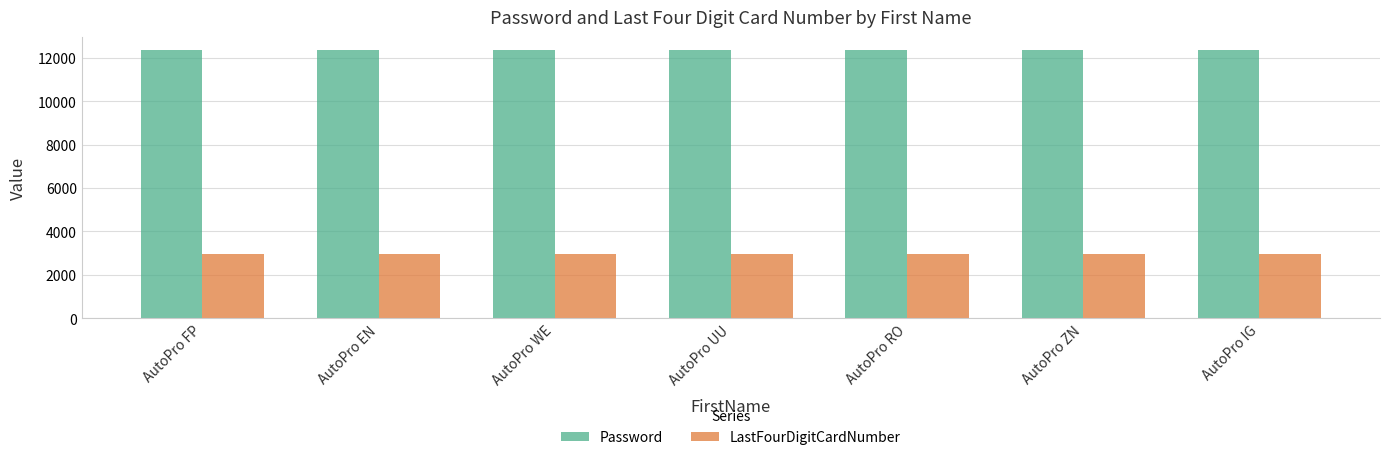

What is the value of the Password bar at the 6th from the left?

12345